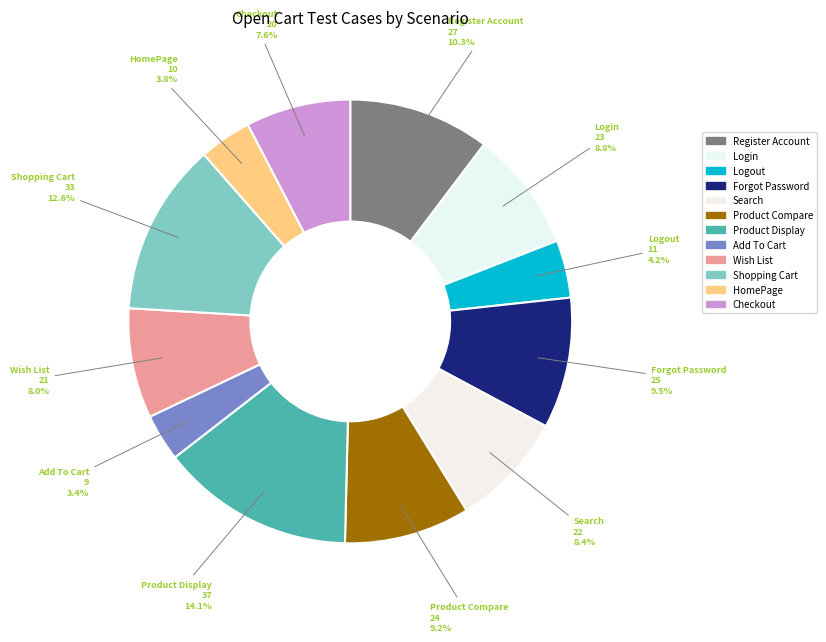

How many slices are in this pie chart?

12